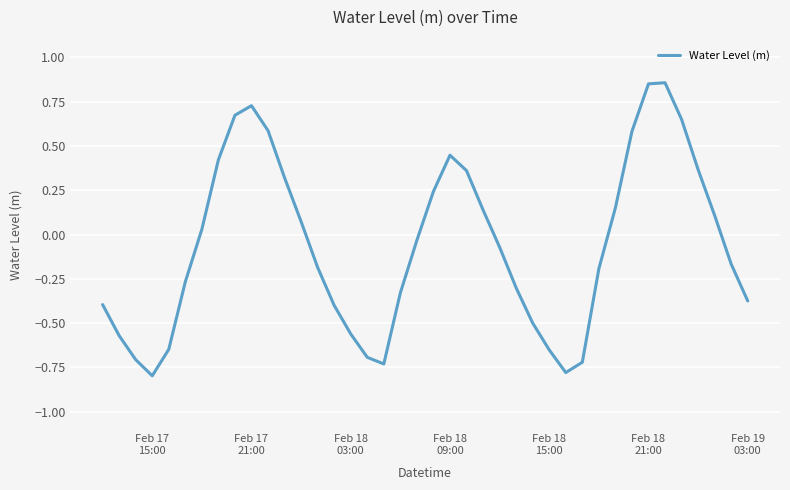

What is the smallest value displayed?

-0.8